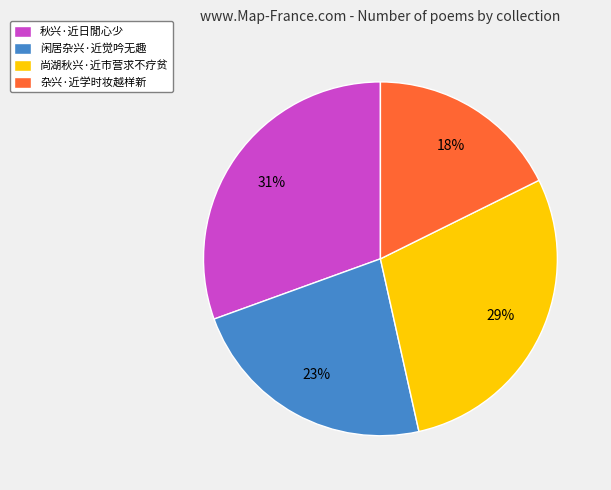

Count the number of slices in the pie.

4